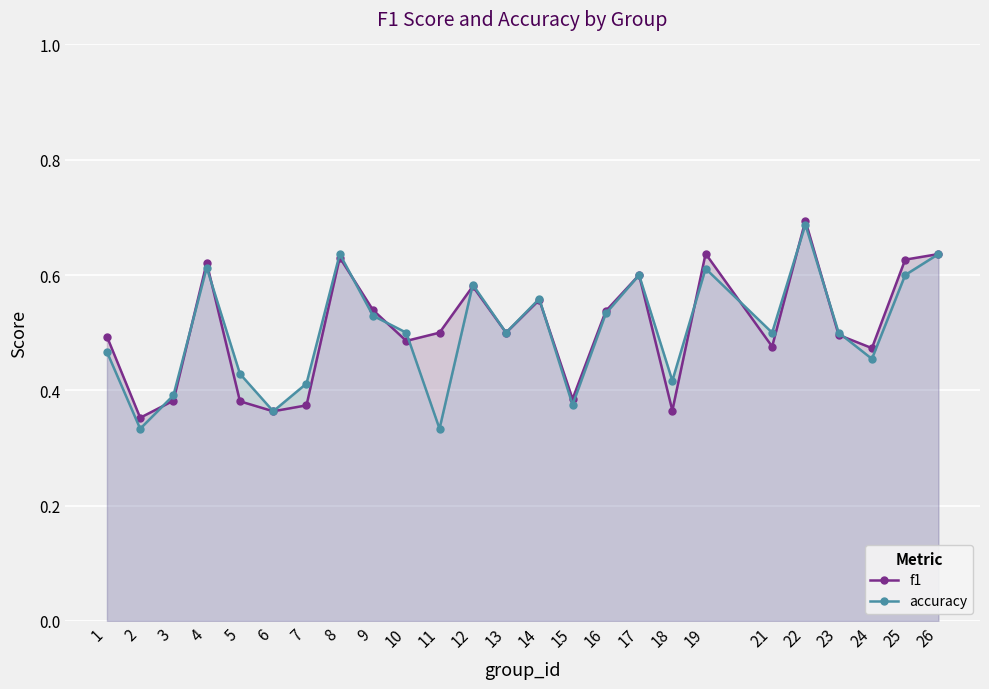

At how many categories does at least one series exceed 0?

25